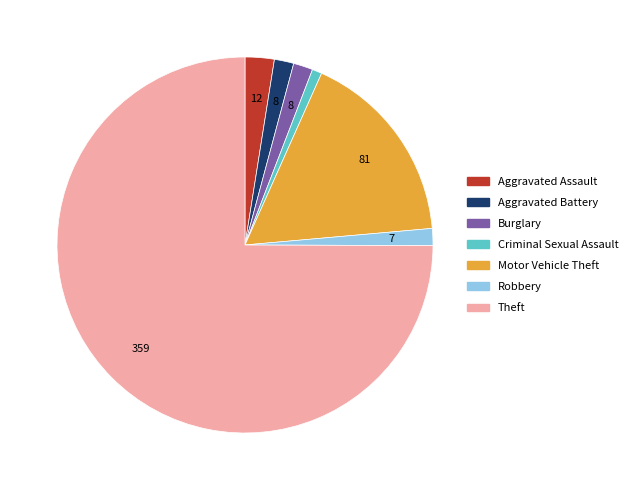

Is it true that Aggravated Battery is 2% of the pie?

True